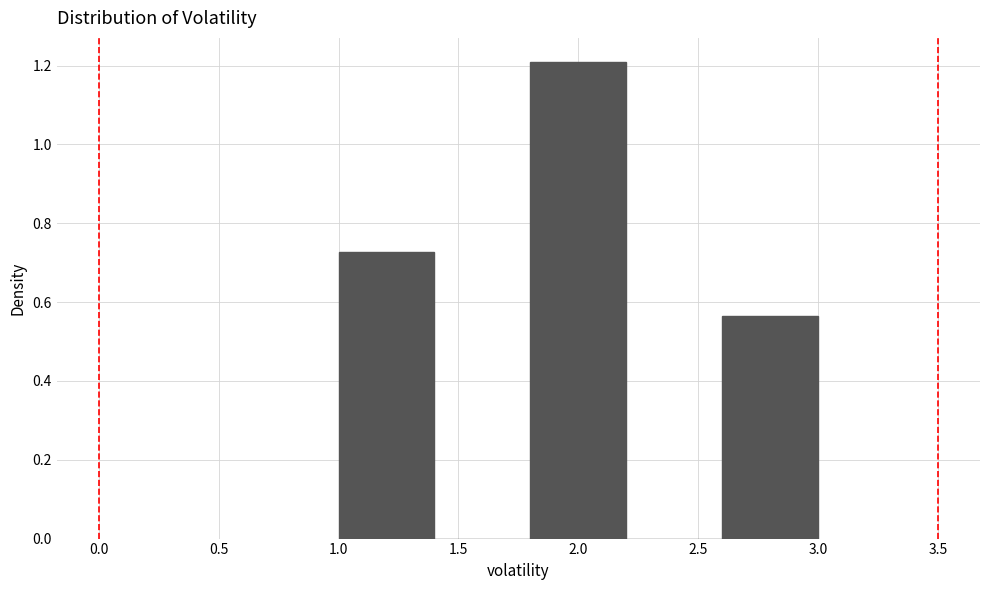

How tall is the bar that spans 1.8 to 2.2 on the x-axis? The values are not printed on the chart, so give them approximately, as read against the axis.

1.20